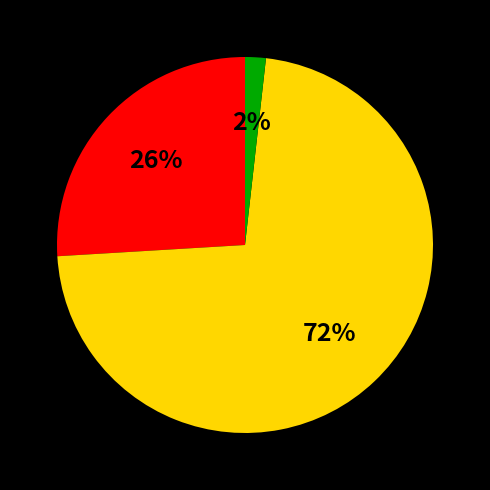

How many segments does this pie chart have?

3